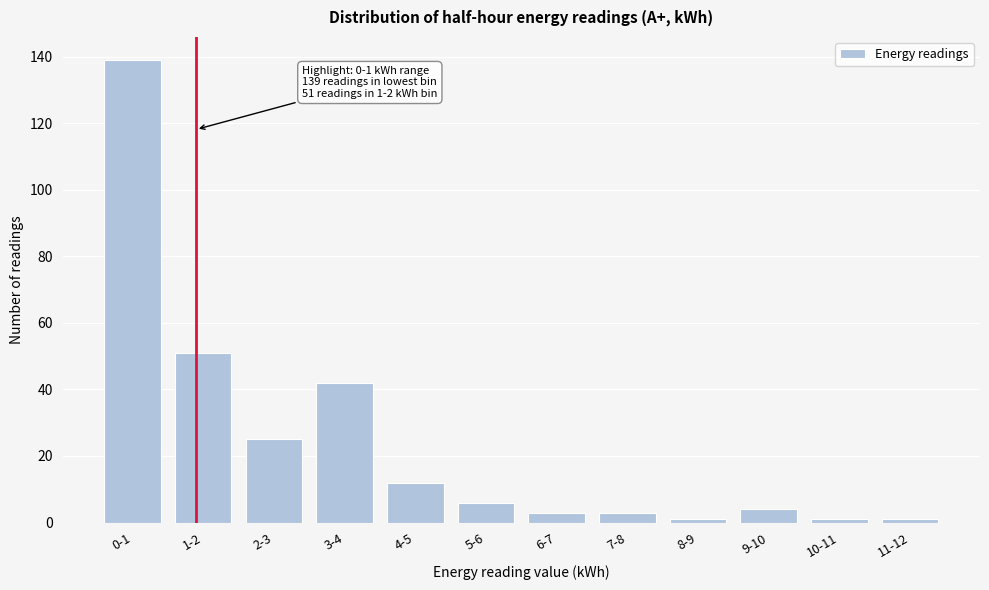

Reading right to left, extract all data points from this chart.

1	1	4	1	3	3	6	12	42	25	51	139